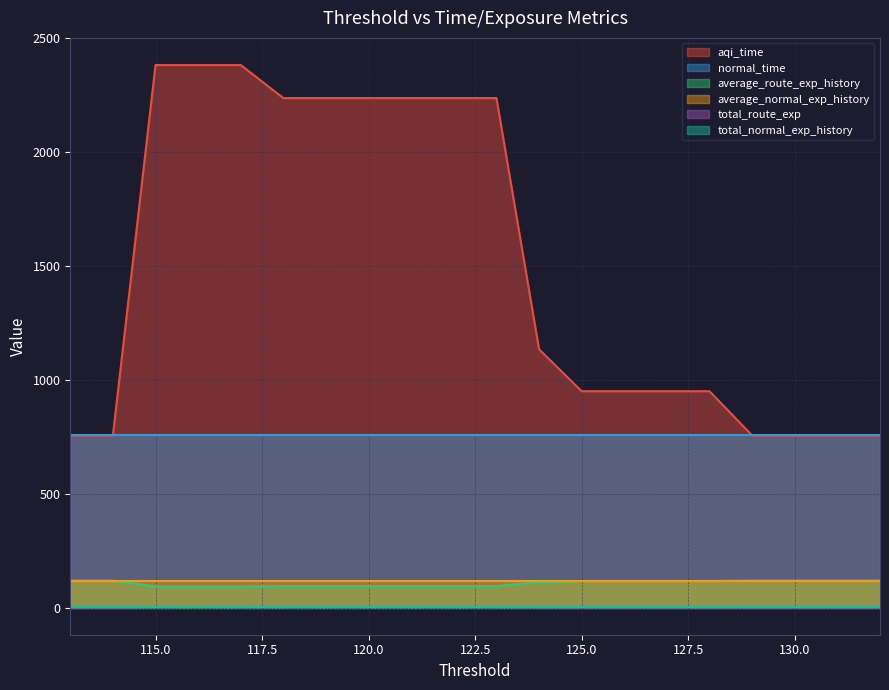

Does the chart have visible grid lines?

Yes